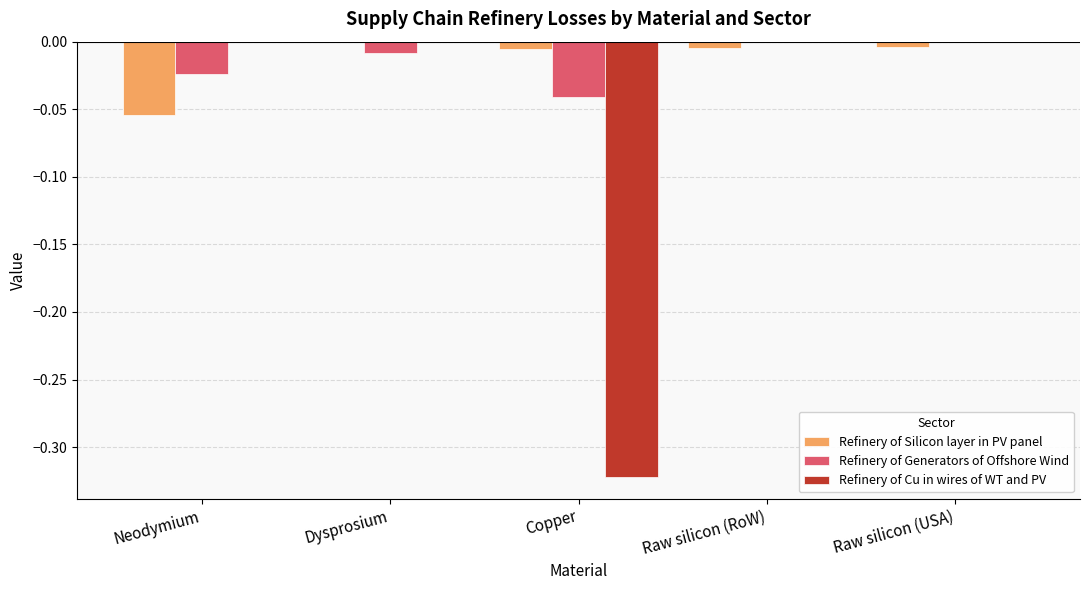

Between Neodymium and Copper, which series saw the biggest shift?

Refinery of Cu in wires of WT and PV